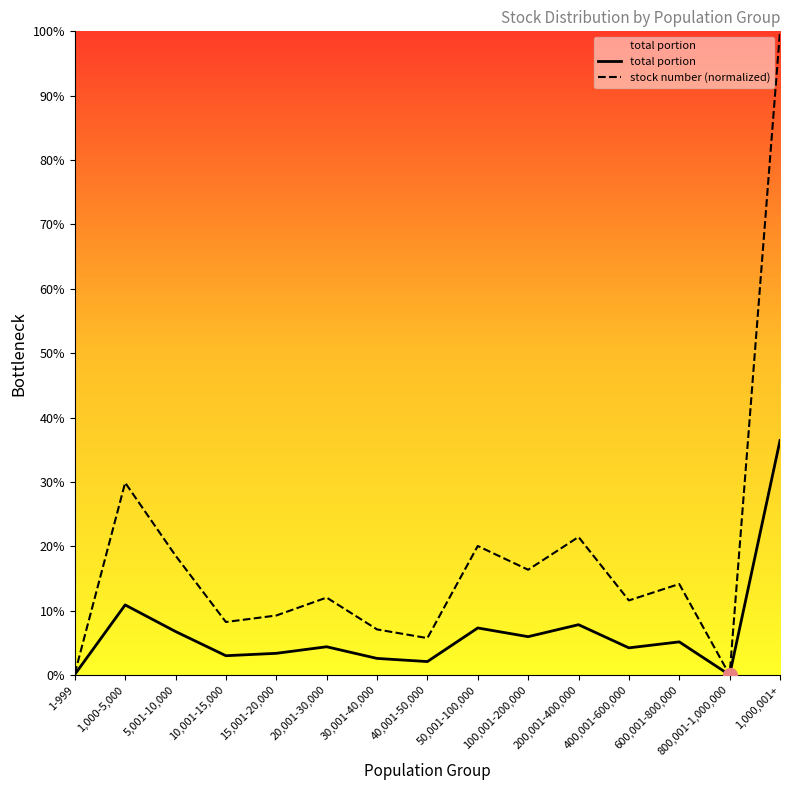

True or false: stock number (normalized) and total portion intersect in this chart.

False